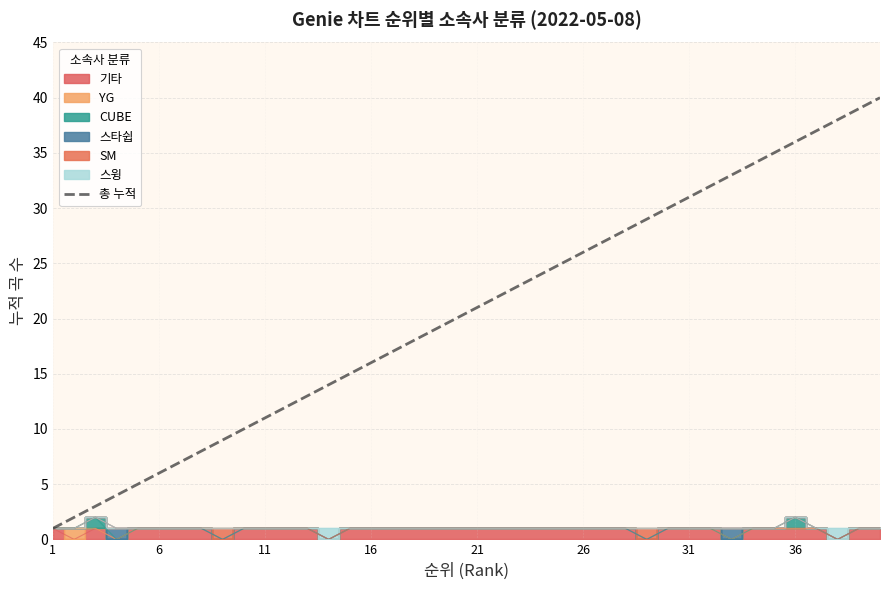

How many lines are shown in the chart?

1